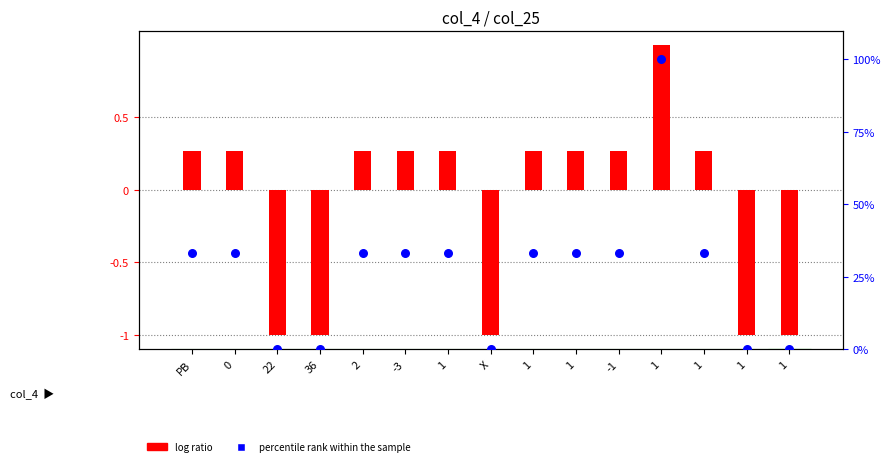

Which series reaches the minimum Y coordinate?

log ratio